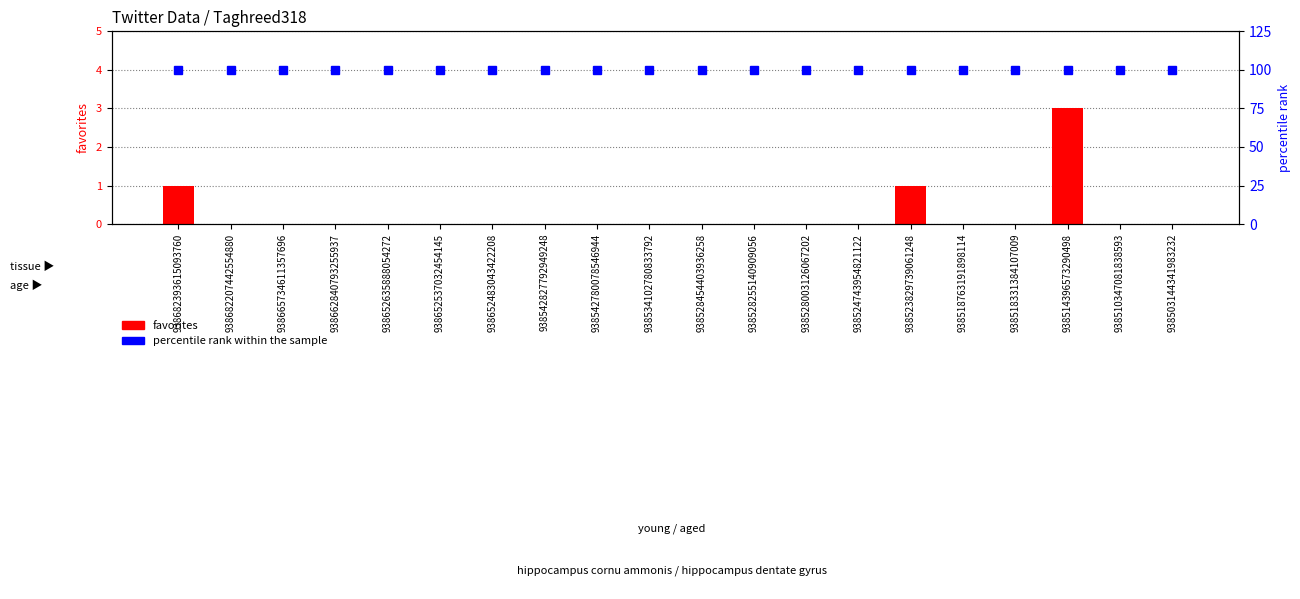

Which series has the widest spread of values?

favorites